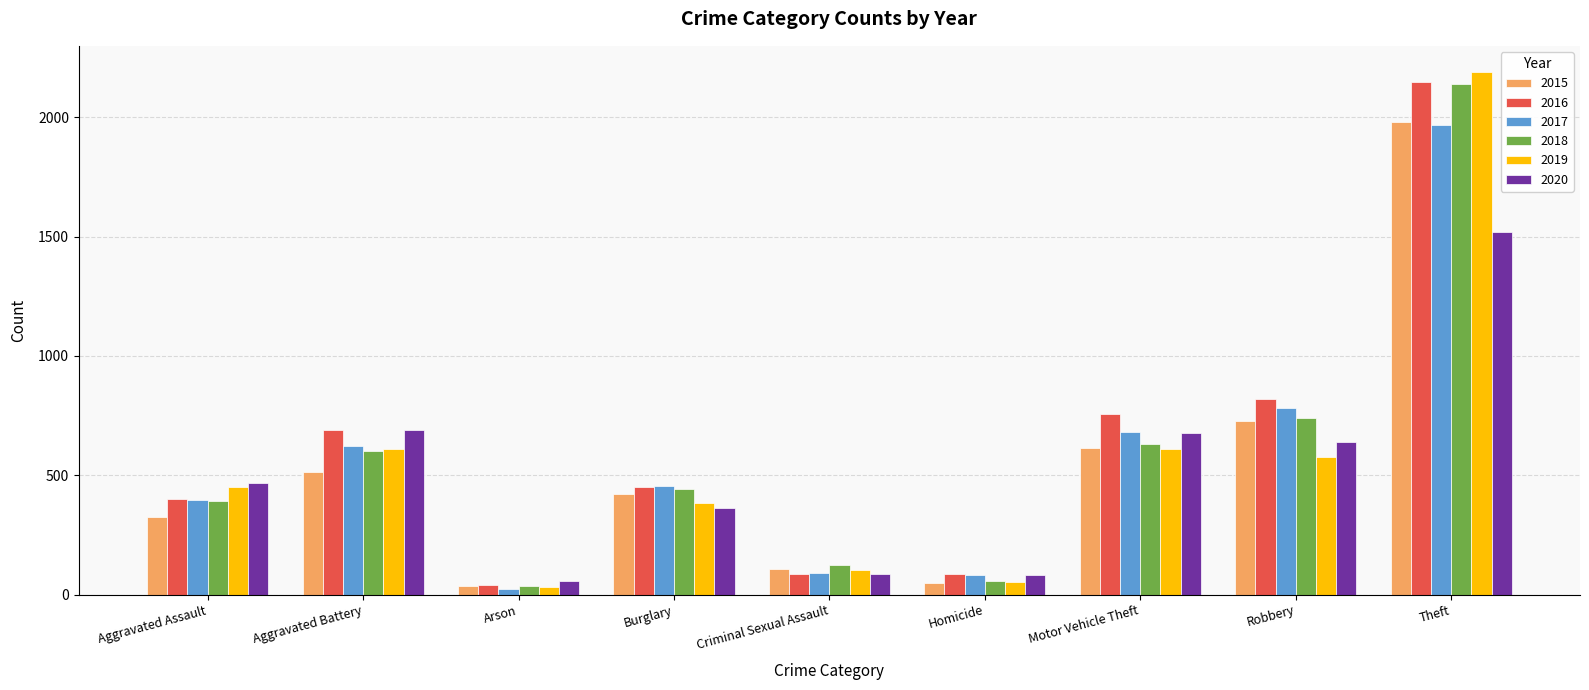

What is the difference between the maximum and minimum values in the 2017 series?

1945